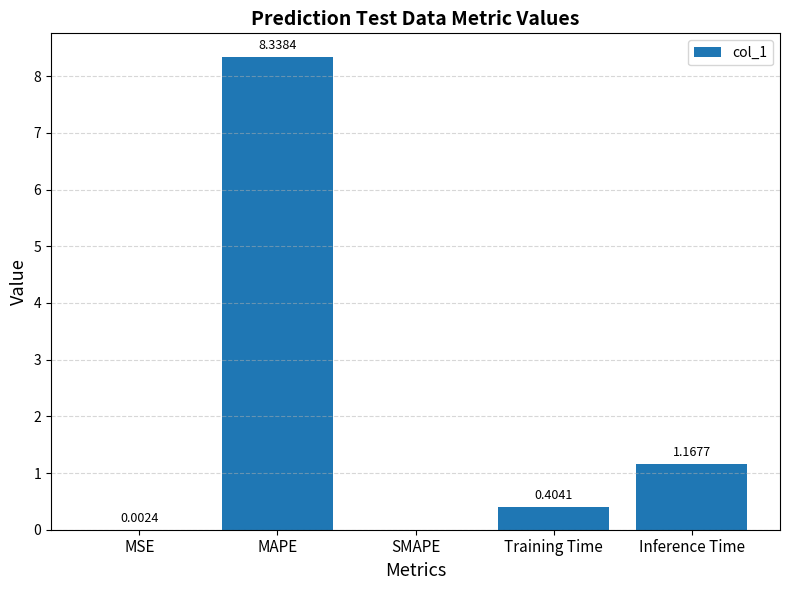

At which label is the value closest to 4?

Inference Time